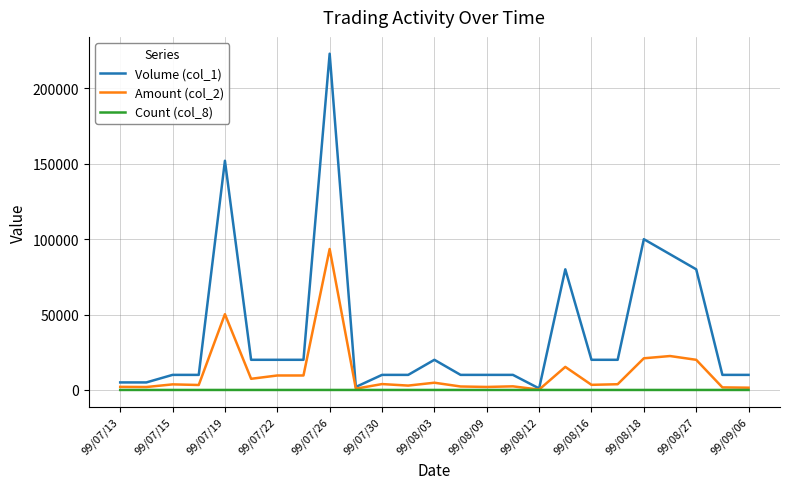

Which series has the largest range (max minus min)?

Volume (col_1)